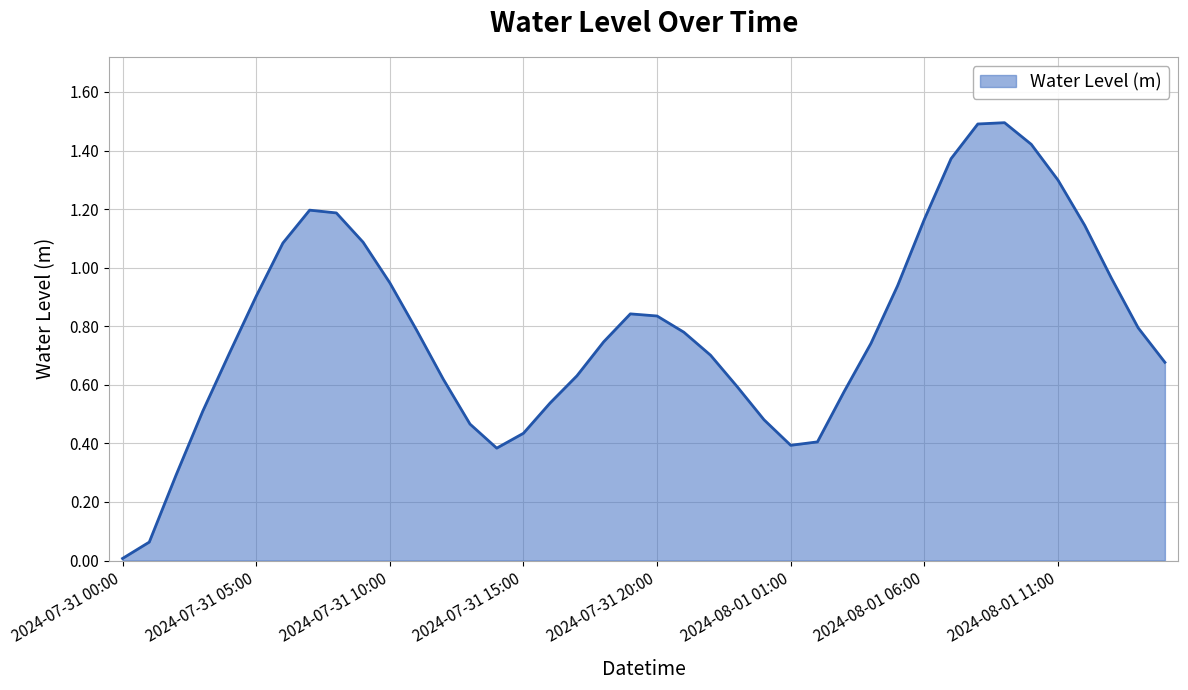

What is the difference between the maximum and minimum values?

1.5